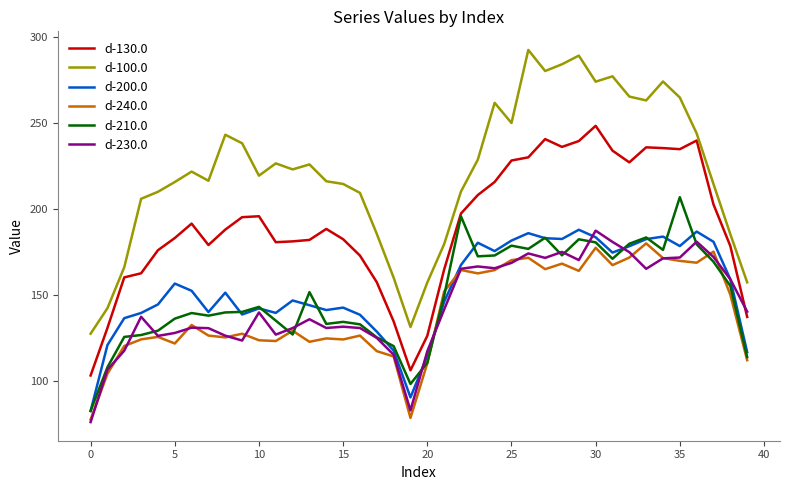

What is the smallest value displayed?

75.9